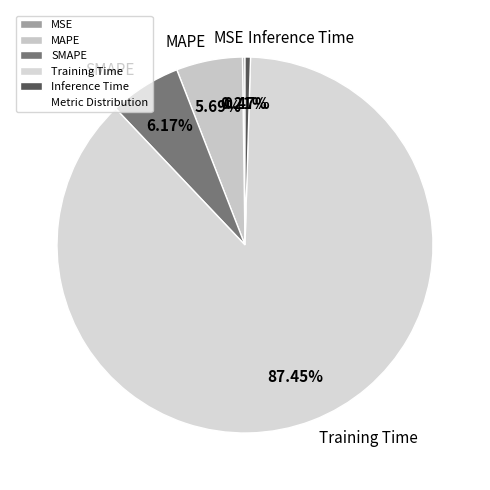

The Training Time slice represents 87% of the pie. True or false?

True